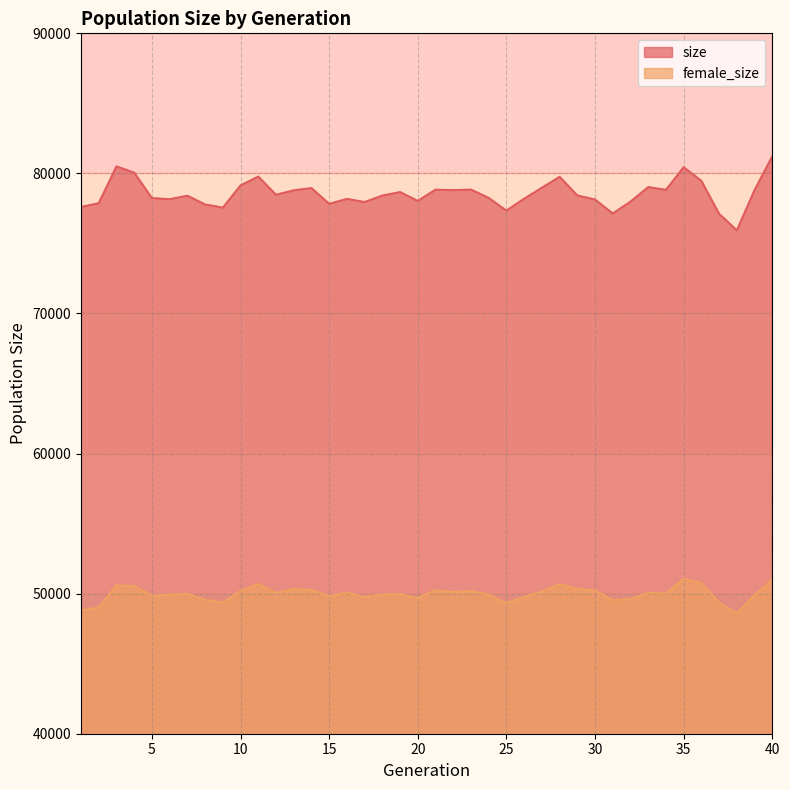

Between 16 and 10, which is larger?

10